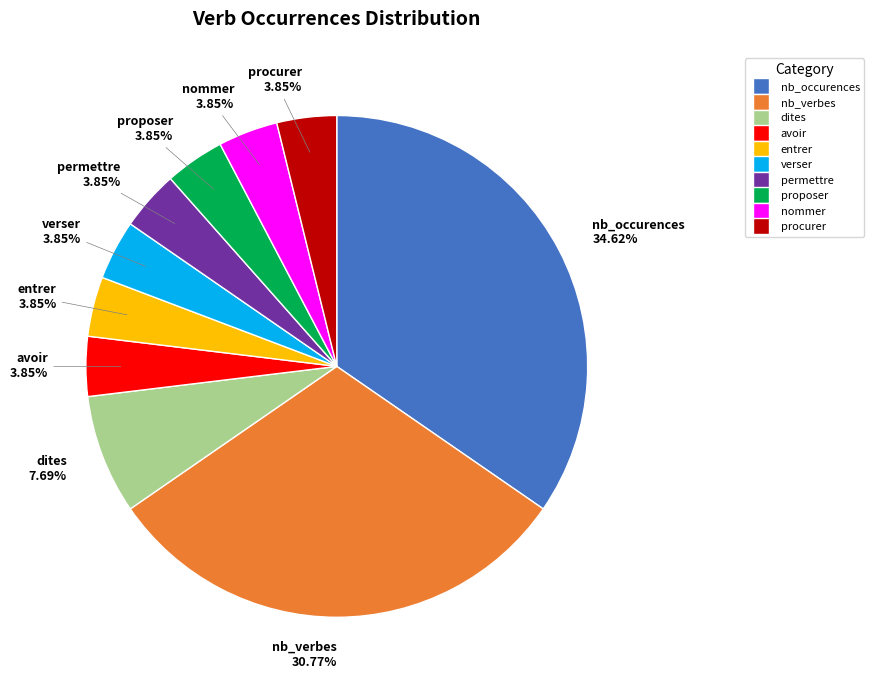

Which category has the biggest portion of the pie?

nb_occurences